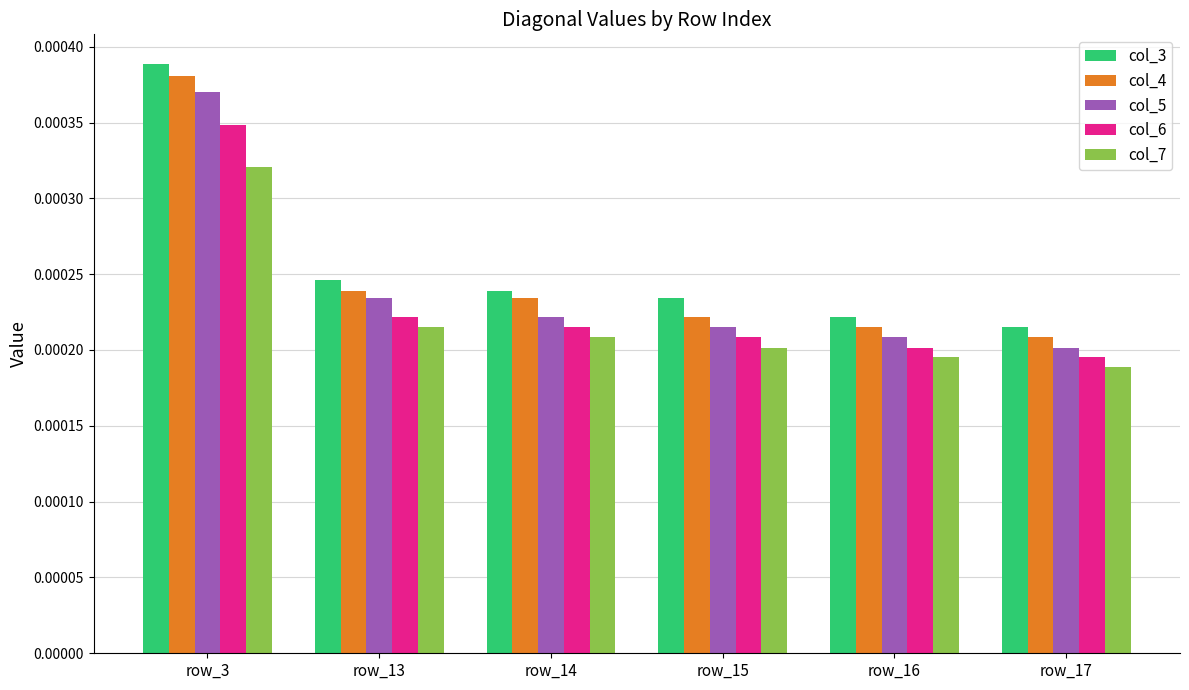

At which label does col_7 reach its peak?

row_3